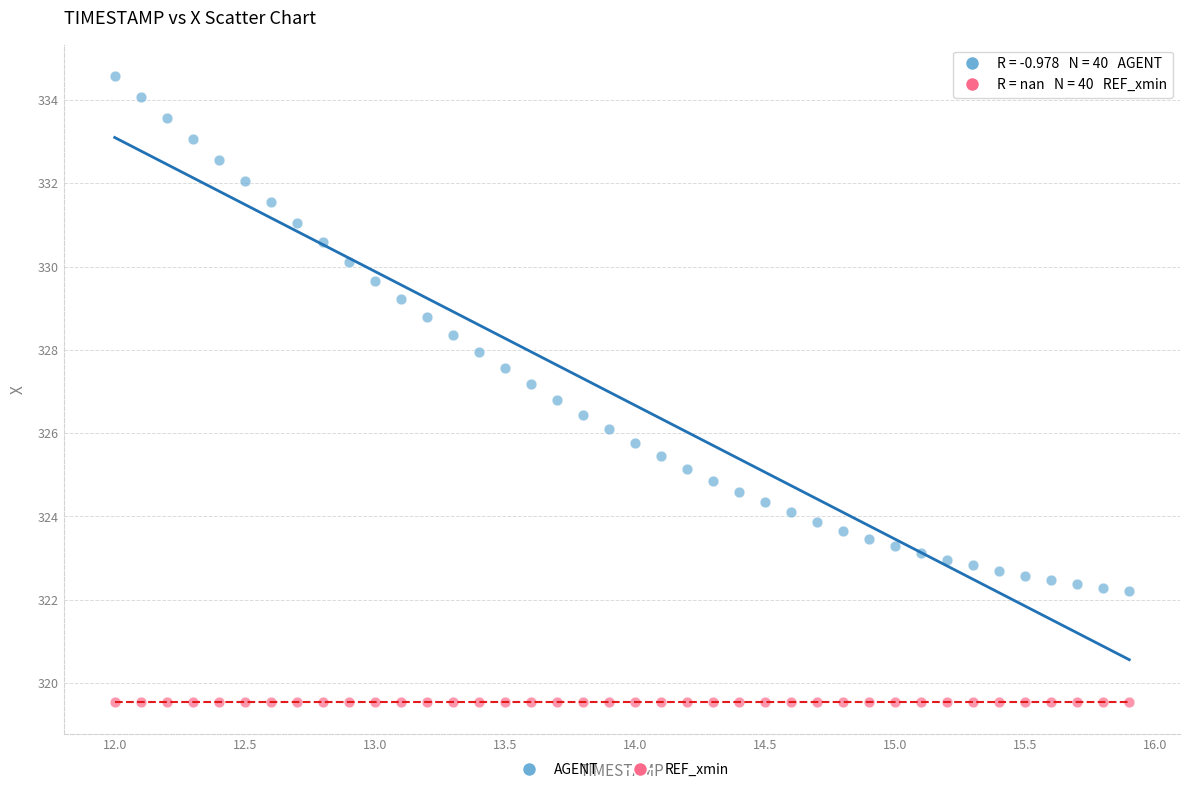

Which series contains the highest Y value?

AGENT